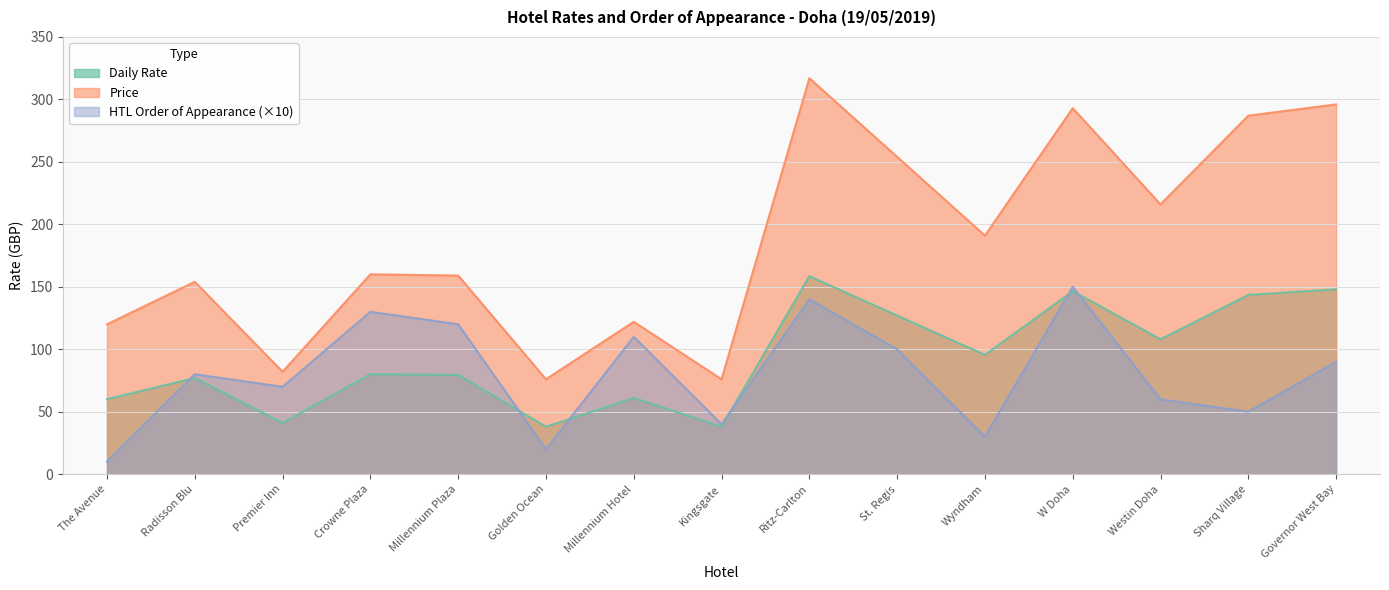

Reading left to right, extract all data points from this chart.

Daily Rate: The Avenue=60.0	Radisson Blu=77.0	Premier Inn=41.0	Crowne Plaza=80.0	Millennium Plaza=79.5	Golden Ocean=38.0	Millennium Hotel=61.0	Kingsgate=38.0	Ritz-Carlton=158.5	St. Regis=127.0	Wyndham=95.5	W Doha=146.5	Westin Doha=108.0	Sharq Village=143.5	Governor West Bay=148.0
Price: The Avenue=120.0	Radisson Blu=154.0	Premier Inn=82.0	Crowne Plaza=160.0	Millennium Plaza=159.0	Golden Ocean=76.0	Millennium Hotel=122.0	Kingsgate=76.0	Ritz-Carlton=317.0	St. Regis=254.0	Wyndham=191.0	W Doha=293.0	Westin Doha=216.0	Sharq Village=287.0	Governor West Bay=296.0
HTL ORDER OF APPEARANCE: The Avenue=10.0	Radisson Blu=80.0	Premier Inn=70.0	Crowne Plaza=130.0	Millennium Plaza=120.0	Golden Ocean=20.0	Millennium Hotel=110.0	Kingsgate=40.0	Ritz-Carlton=140.0	St. Regis=100.0	Wyndham=30.0	W Doha=150.0	Westin Doha=60.0	Sharq Village=50.0	Governor West Bay=90.0